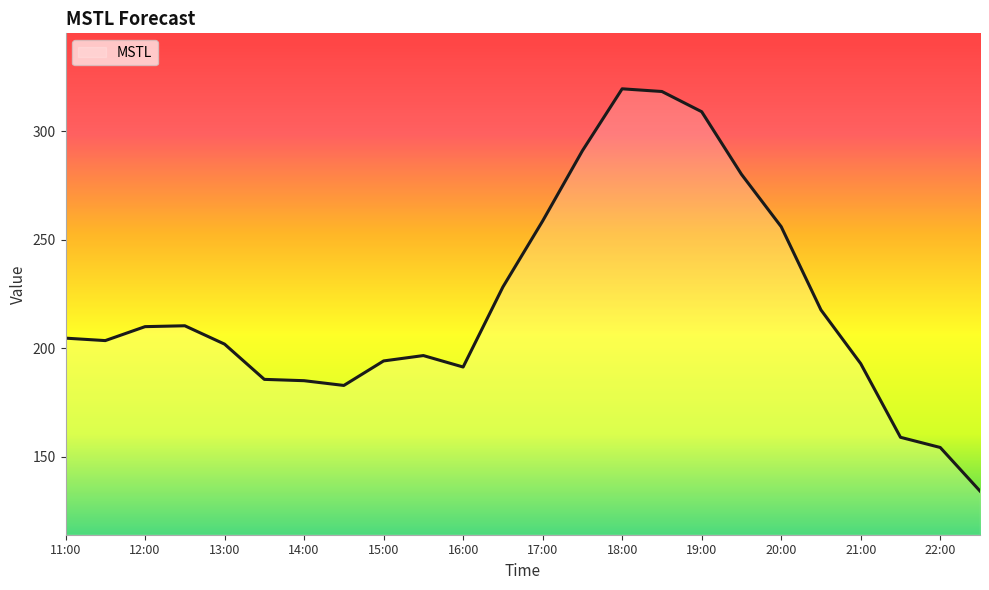

How many series are shown in this chart?

1